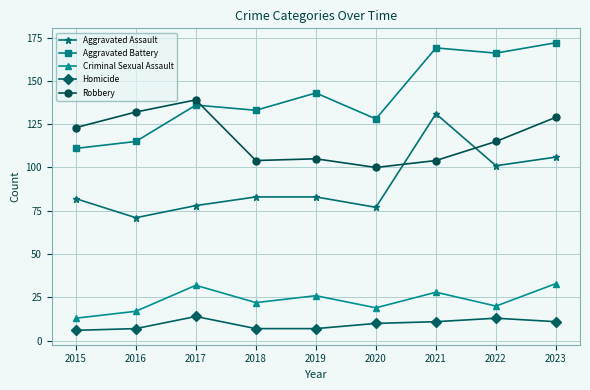

Is it true that Criminal Sexual Assault equals 13 at 2015?

True